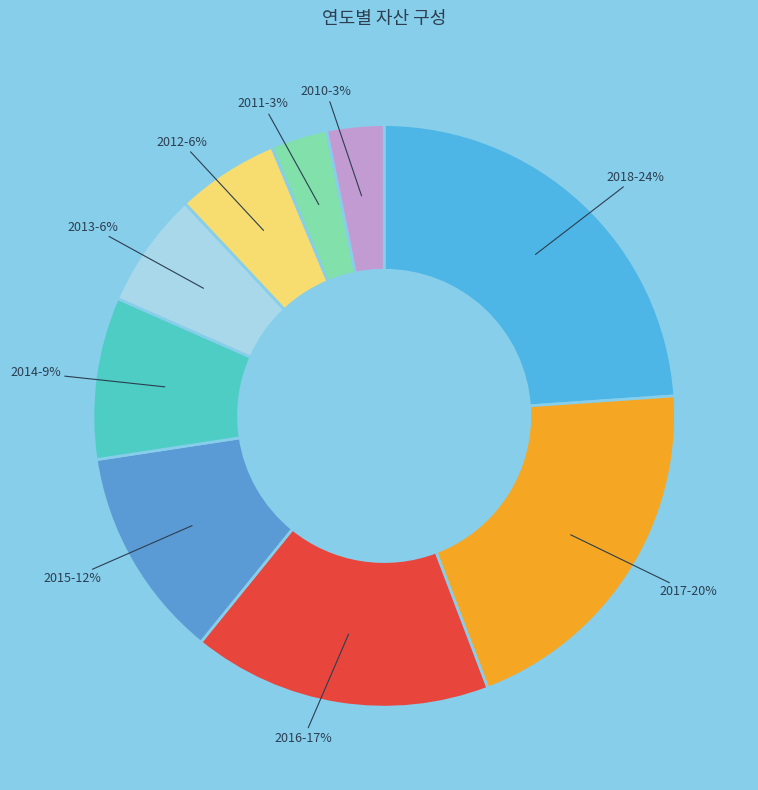

What is the ratio of the value at 2016 to the value at 2017?

0.8